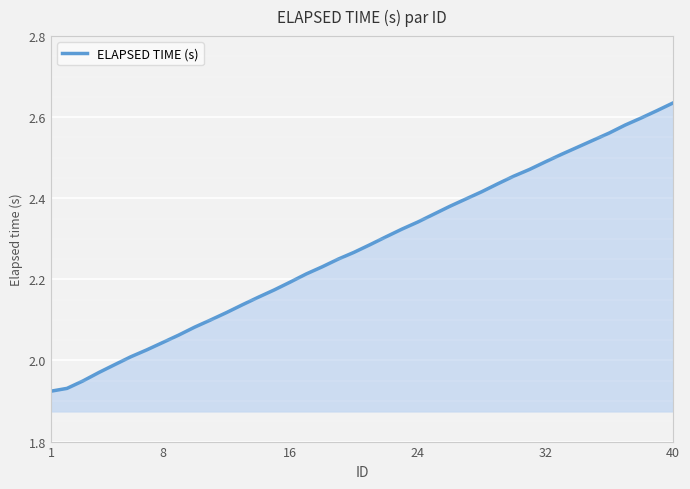

What is the difference between the maximum and minimum values?

0.7